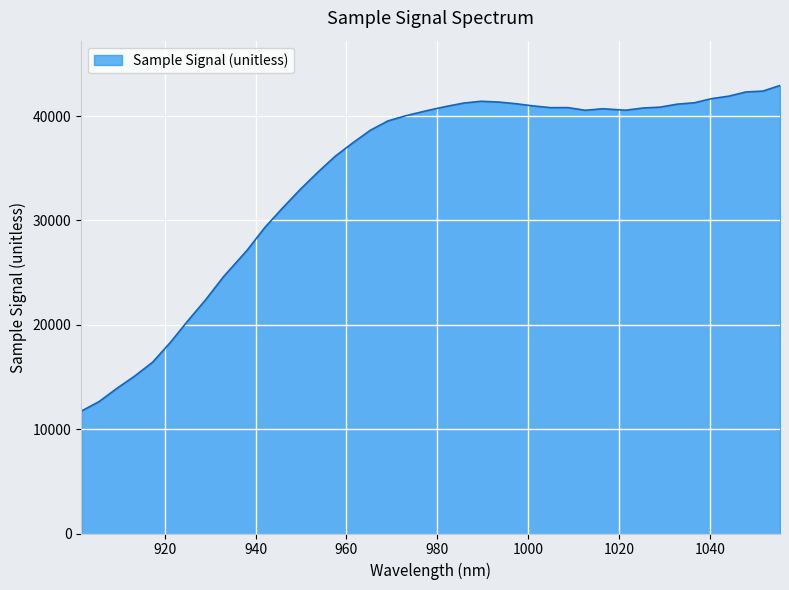

What is the difference between the maximum and minimum values?

31206